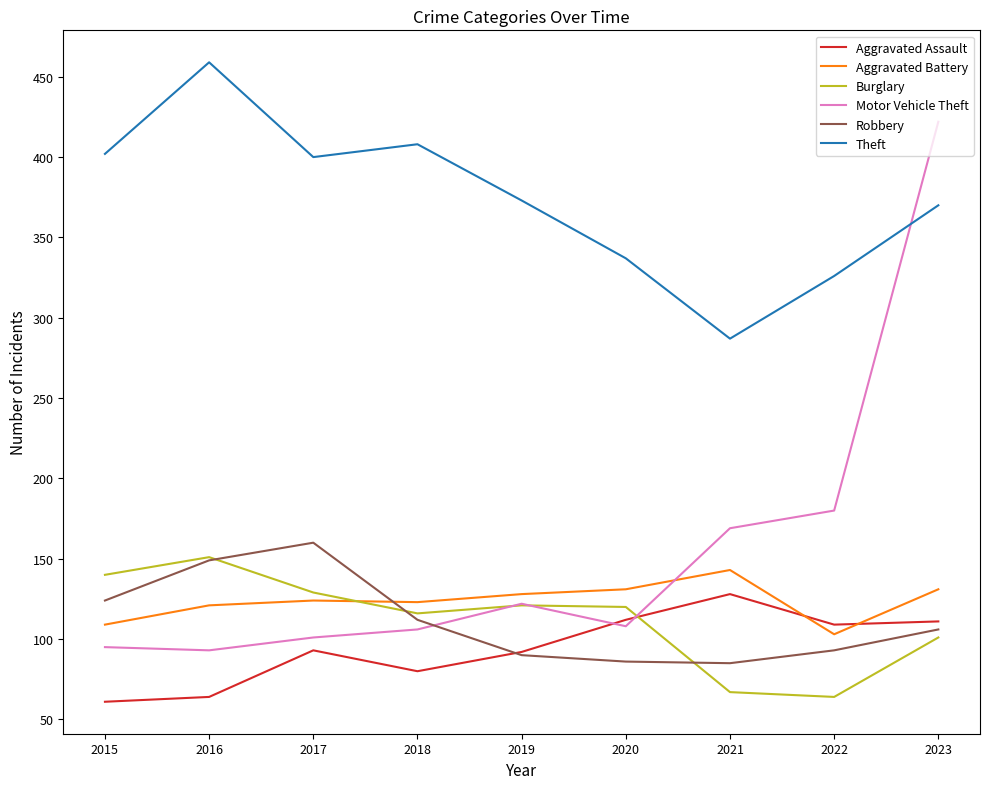

Which series changed the most between 2016 and 2020?

Theft